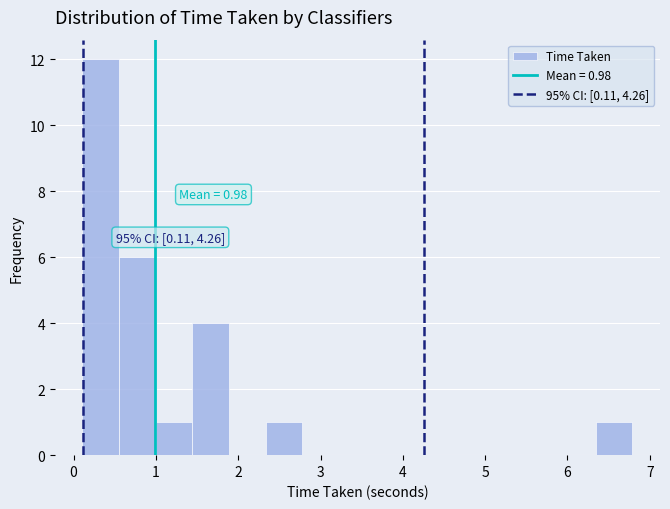

Which range on the x-axis has the tallest bar?

0.1 to 0.6